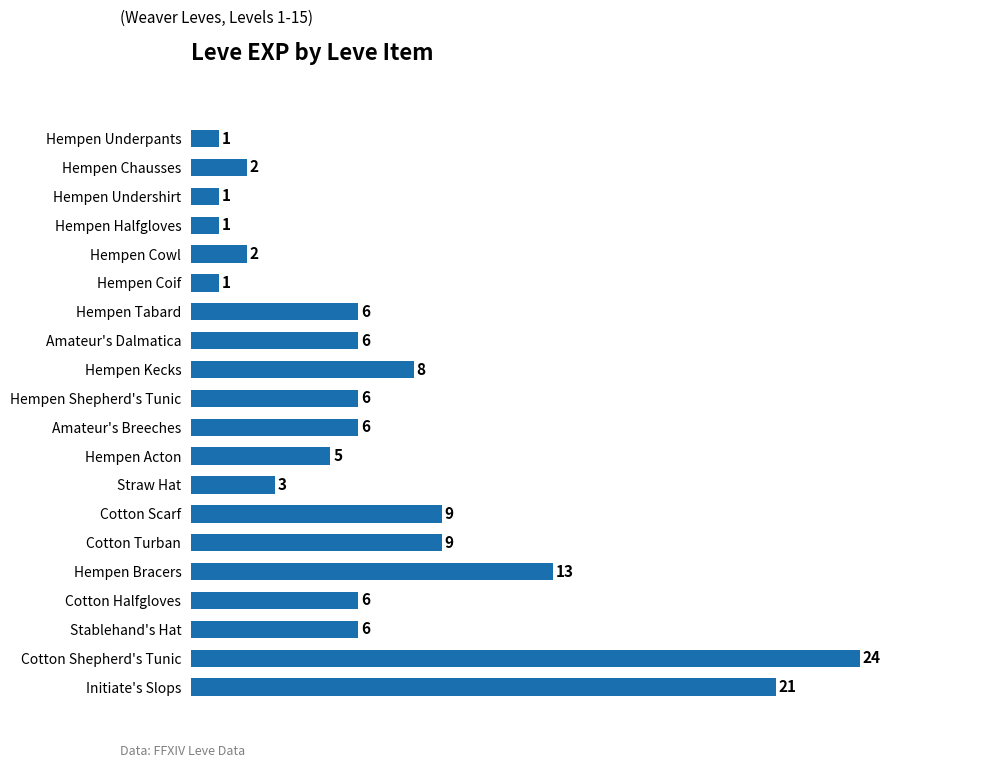

What is the difference between the second highest and second lowest values?

20